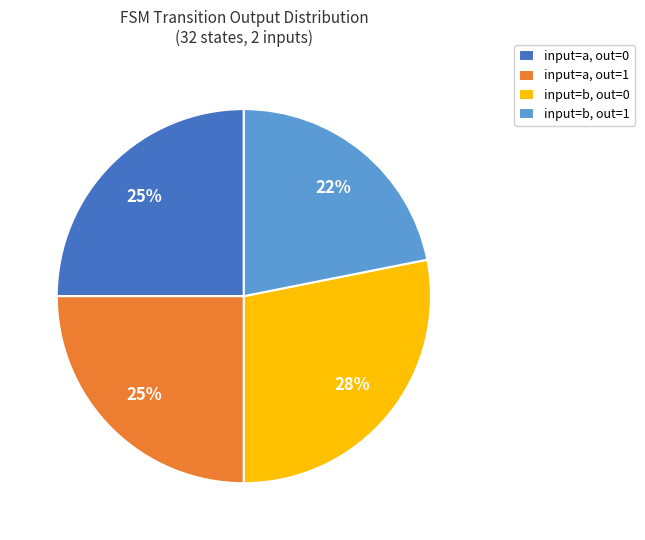

The input=a, out=0 slice represents 25% of the pie. True or false?

True